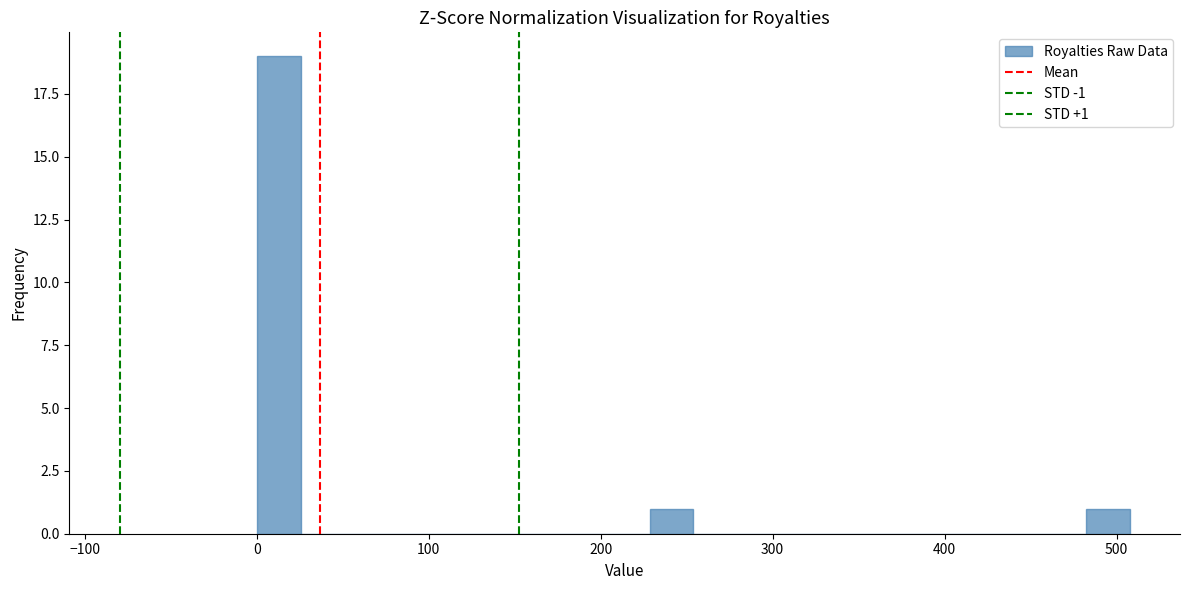

Around what value on the x-axis is the tallest bar? Give the approximate position of its centre, as read against the axis.

10